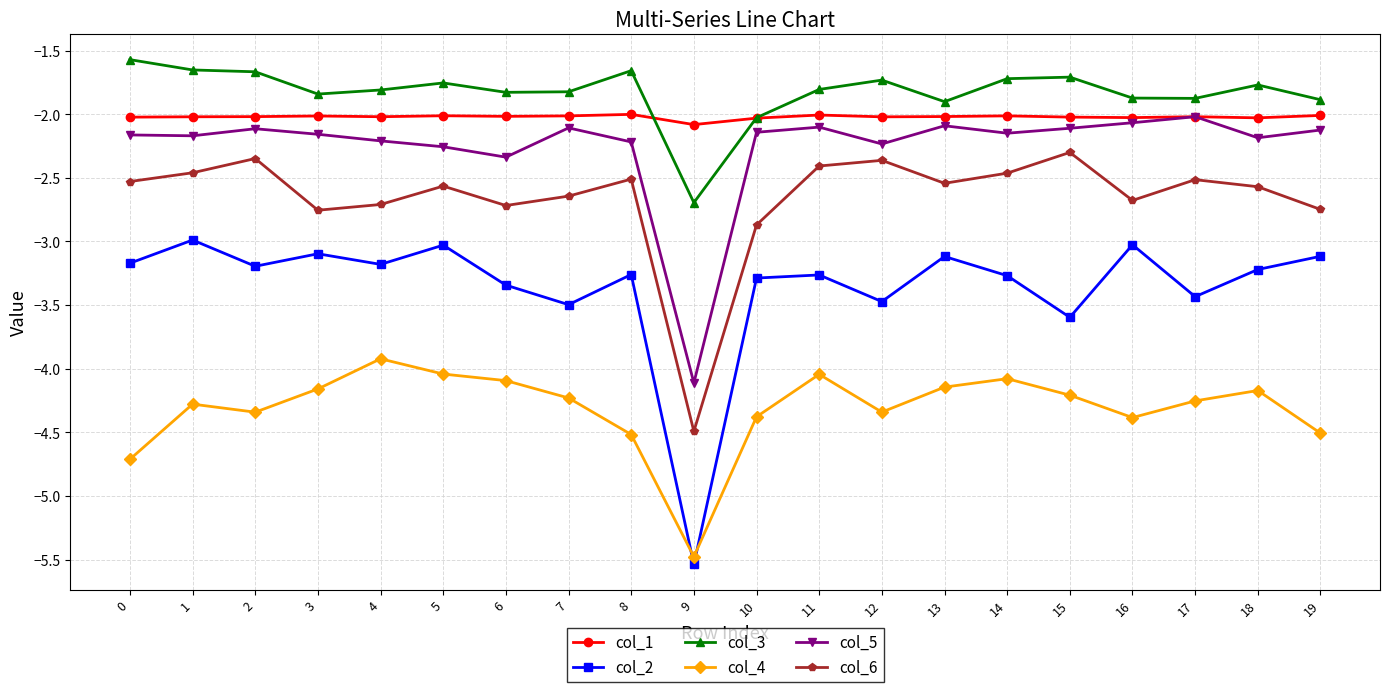

How many categories are shown in the chart?

20